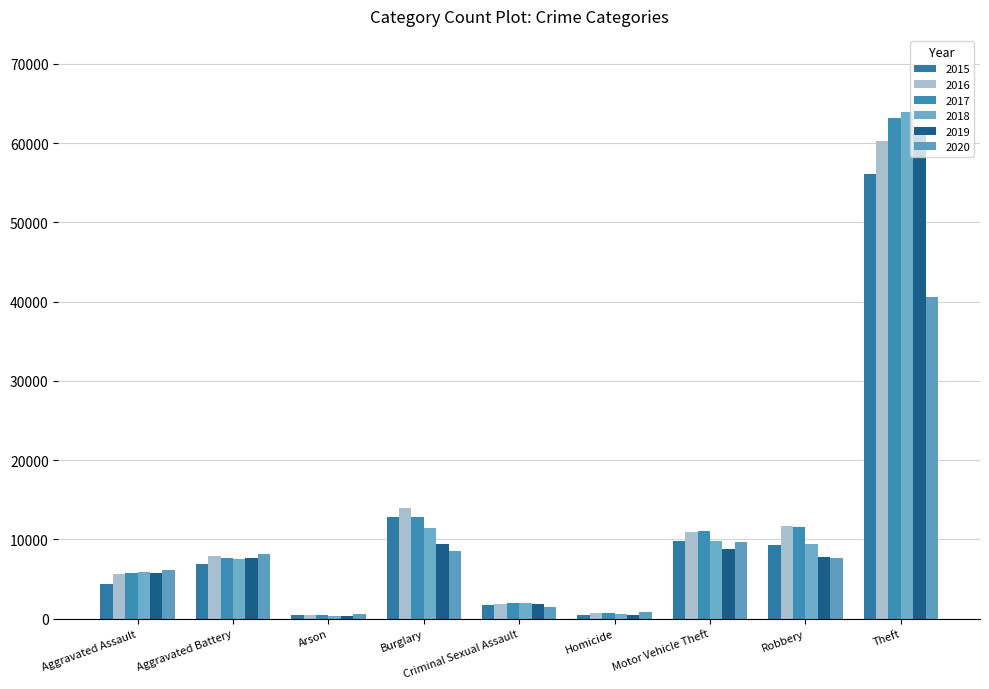

Between Motor Vehicle Theft and Burglary, which is larger?

Burglary